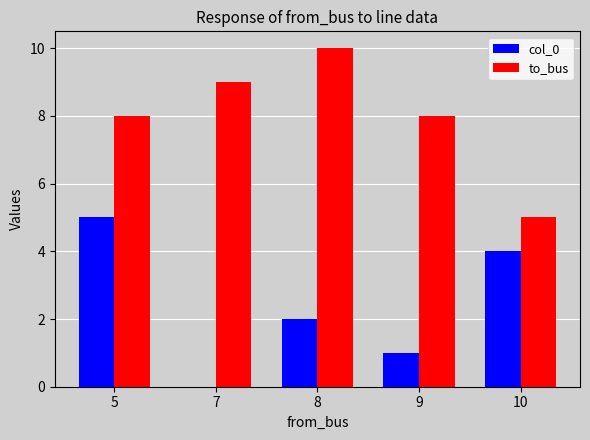

How many categories are shown in the chart?

5